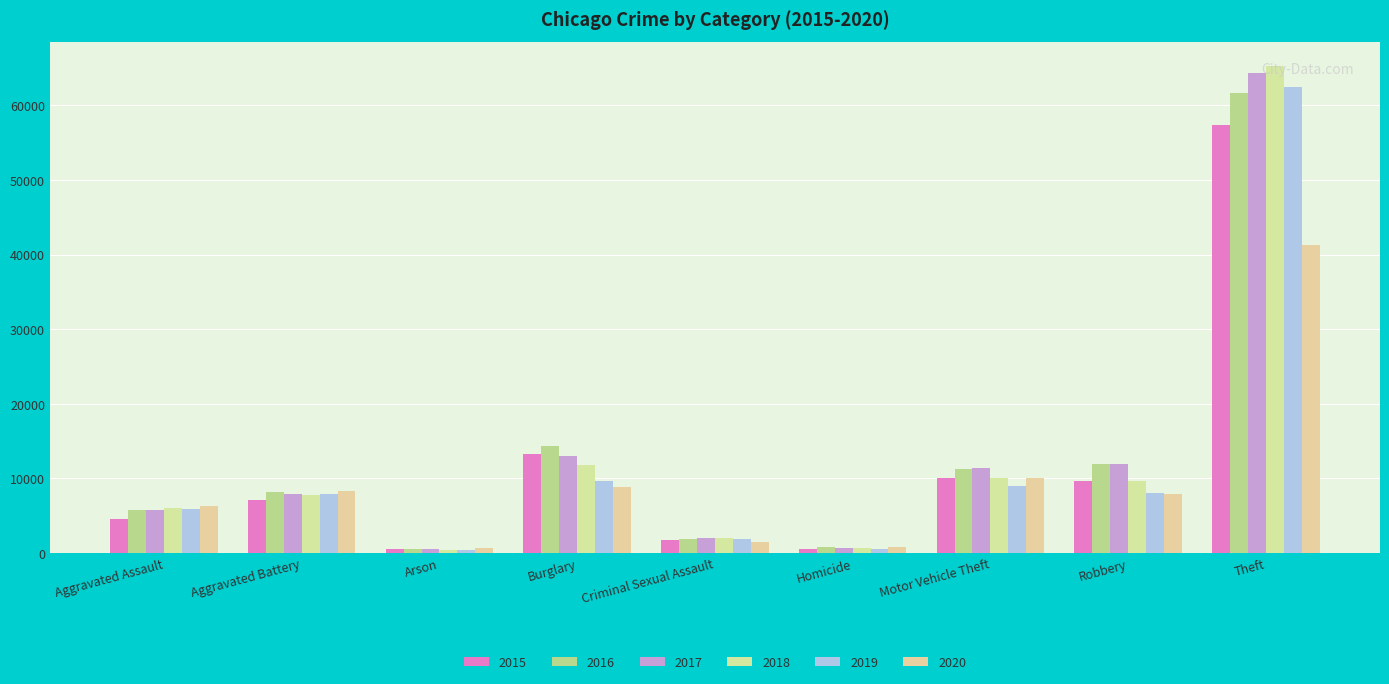

What are all the series names shown in the legend?

2015, 2016, 2017, 2018, 2019, 2020